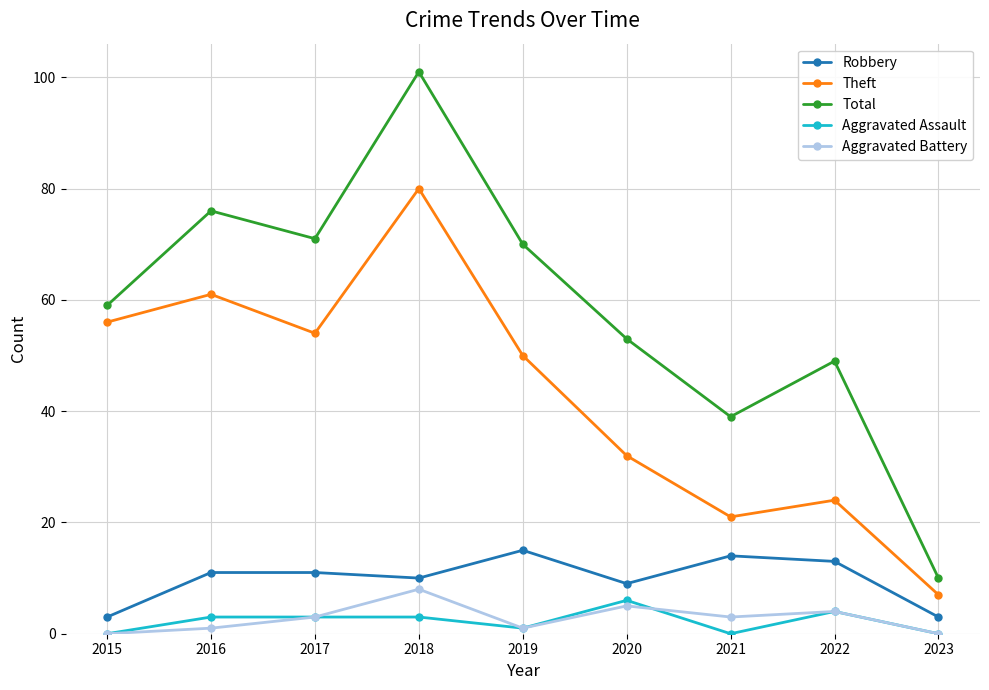

Reading left to right, extract all data points from this chart.

Robbery: 3	11	11	10	15	9	14	13	3
Theft: 56	61	54	80	50	32	21	24	7
Total: 59	76	71	101	70	53	39	49	10
Aggravated Assault: 0	3	3	3	1	6	0	4	0
Aggravated Battery: 0	1	3	8	1	5	3	4	0